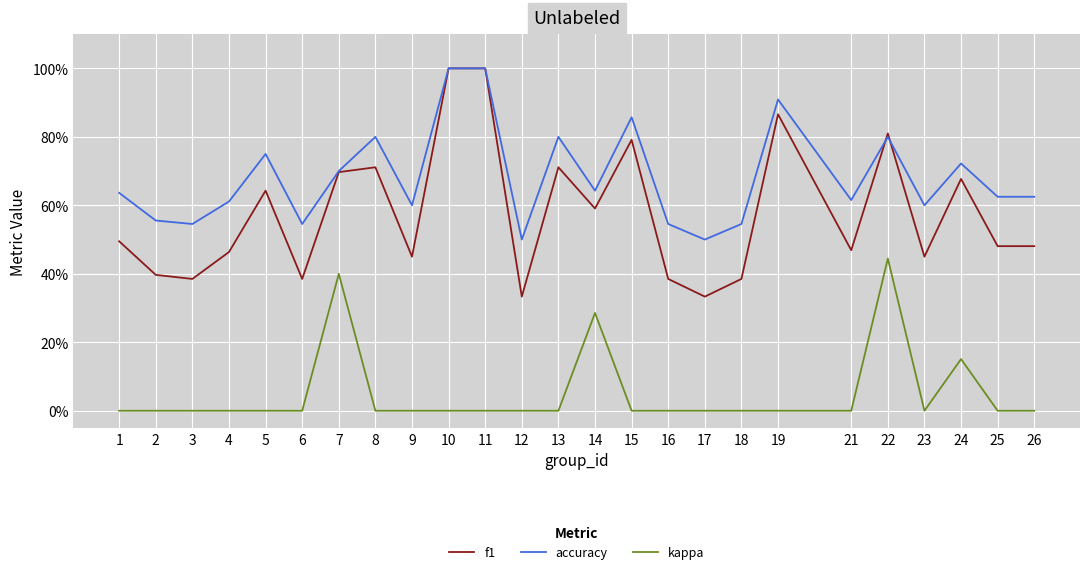

Count the accuracy values in the range 0 to 1.

25